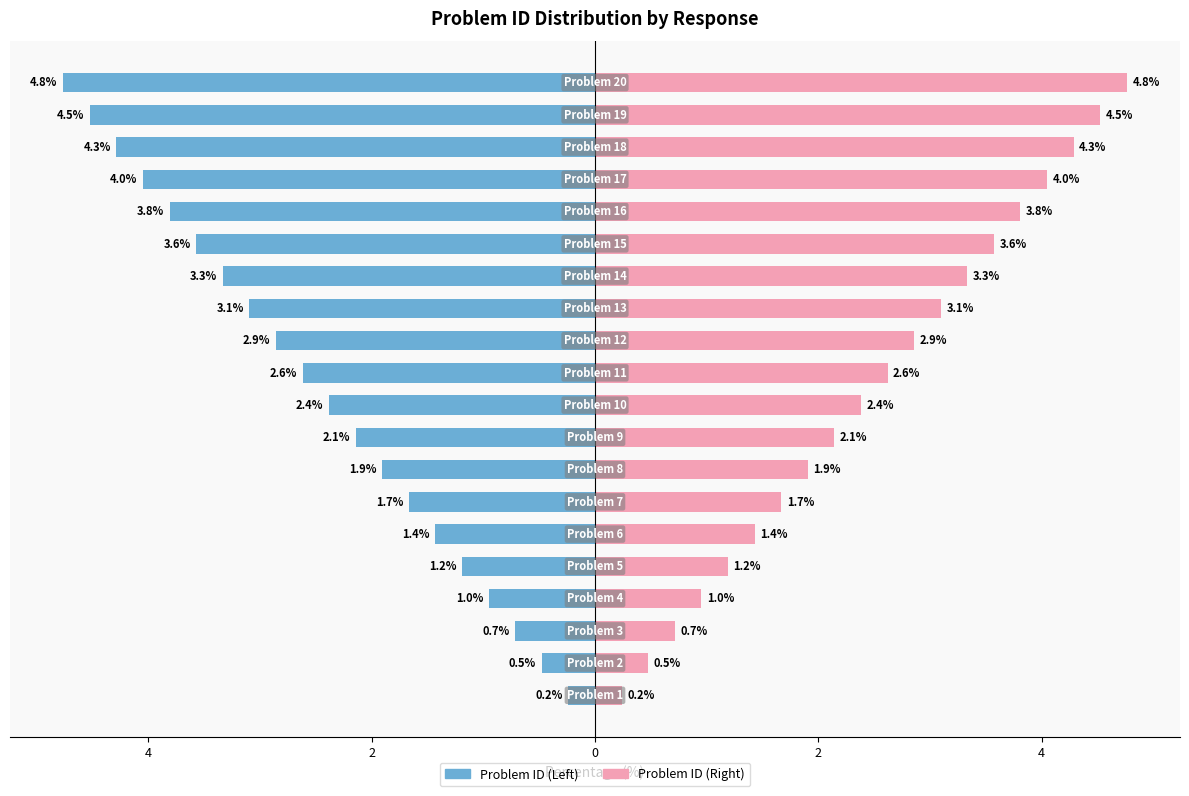

What is the value of the Problem ID (Right) bar at the 11th from the left?

2.6